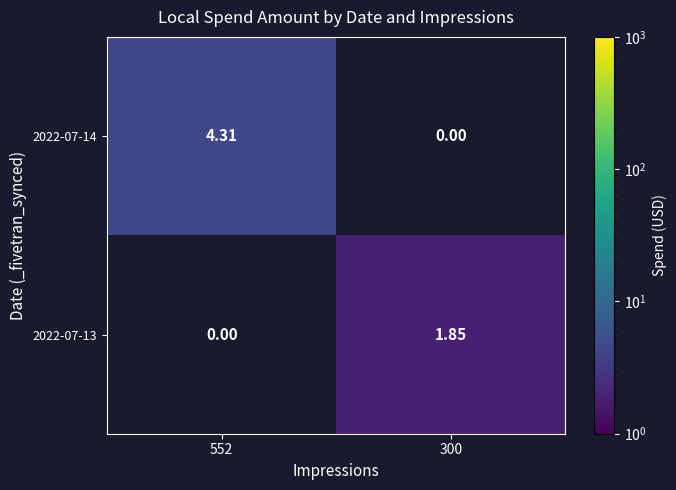

Which series has the widest spread of values?

2022-07-14